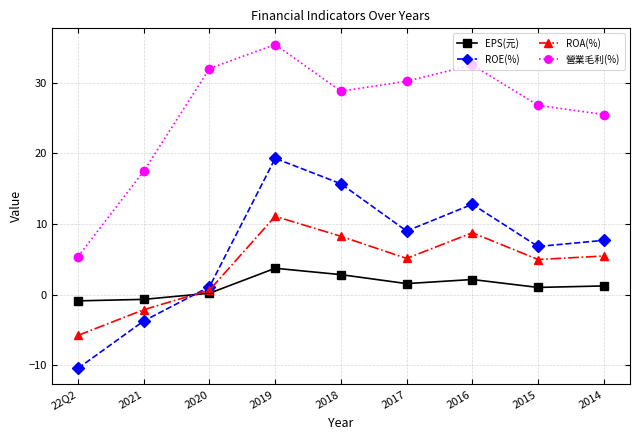

What position from the left is 2018?

5